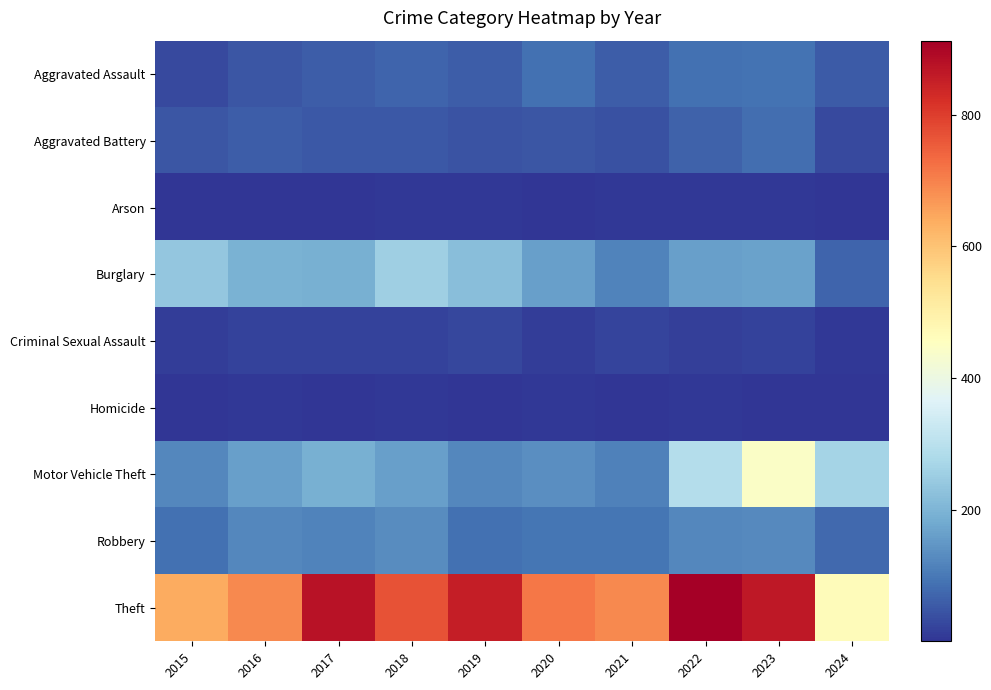

Reading right to left, transcribe all the data shown in this chart.

Aggravated Assault: 2024=55	2023=93	2022=89	2021=58	2020=87	2019=61	2018=72	2017=59	2016=50	2015=31
Aggravated Battery: 2024=31	2023=83	2022=66	2021=43	2020=48	2019=45	2018=52	2017=54	2016=60	2015=50
Arson: 2024=3	2023=6	2022=7	2021=6	2020=4	2019=5	2018=6	2017=1	2016=3	2015=3
Burglary: 2024=70	2023=168	2022=163	2021=117	2020=163	2019=221	2018=257	2017=192	2016=194	2015=236
Criminal Sexual Assault: 2024=7	2023=20	2022=18	2021=24	2020=12	2019=29	2018=20	2017=19	2016=20	2015=13
Homicide: 2024=4	2023=4	2022=6	2021=2	2020=6	2019=3	2018=5	2017=2	2016=8	2015=4
Motor Vehicle Theft: 2024=267	2023=444	2022=291	2021=113	2020=134	2019=125	2018=164	2017=191	2016=163	2015=125
Robbery: 2024=76	2023=128	2022=125	2021=95	2020=94	2019=89	2018=130	2017=115	2016=123	2015=87
Theft: 2024=467	2023=864	2022=912	2021=691	2020=713	2019=855	2018=767	2017=873	2016=689	2015=641